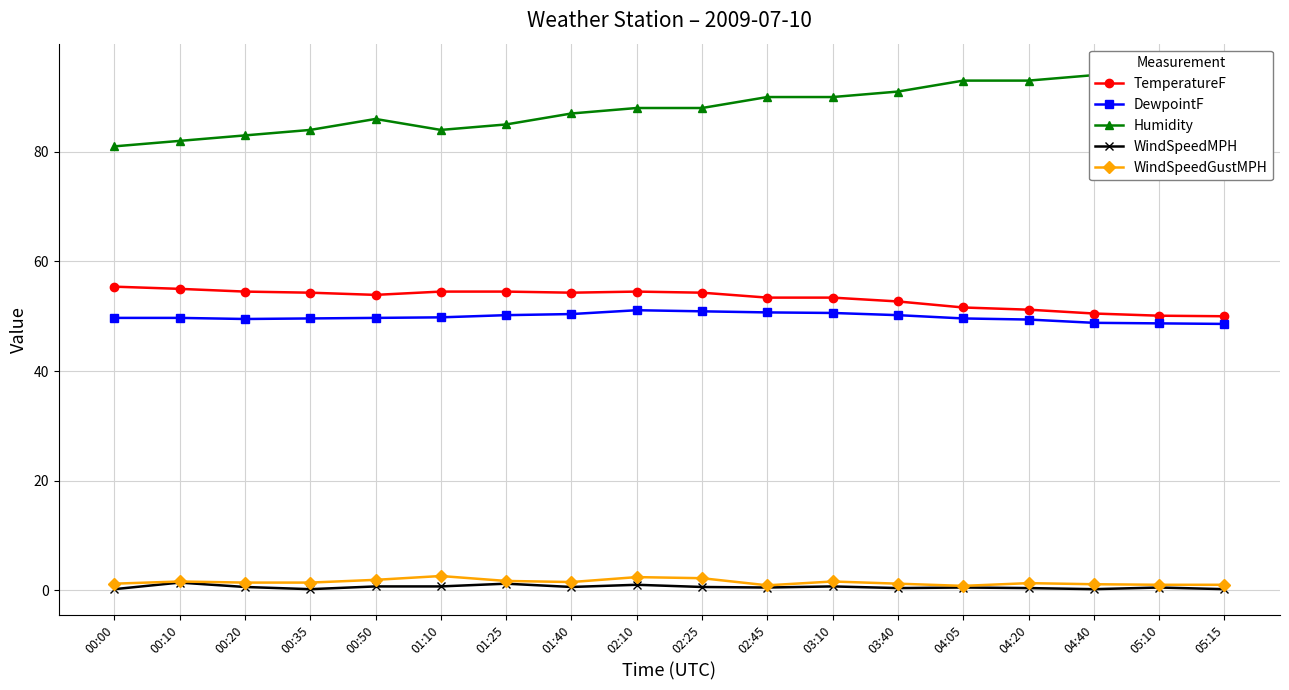

At how many categories does at least one series exceed 5?

18